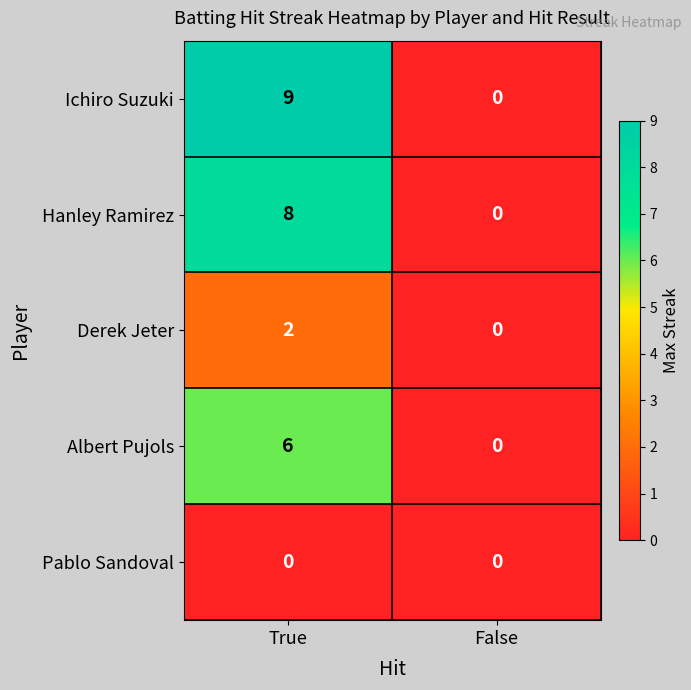

The value of Albert Pujols at False is 0. True or false?

True